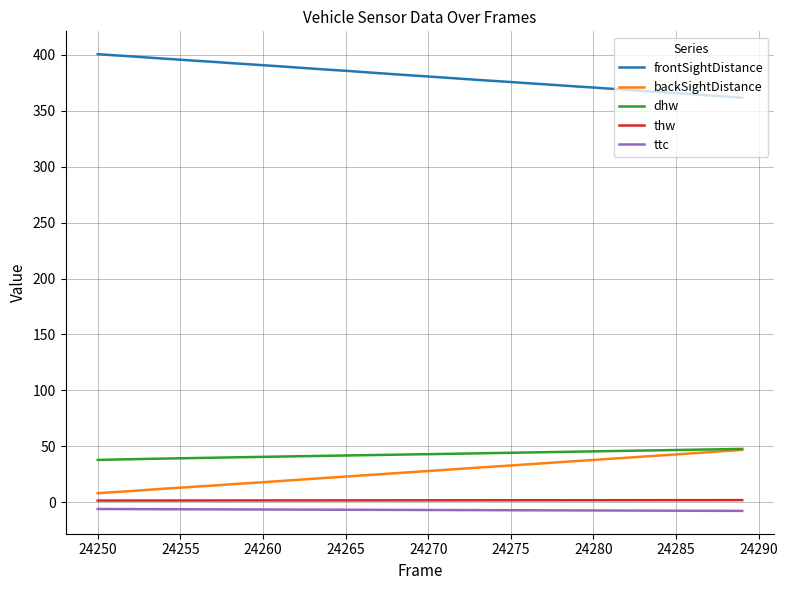

What is the maximum value shown in the chart?

400.5